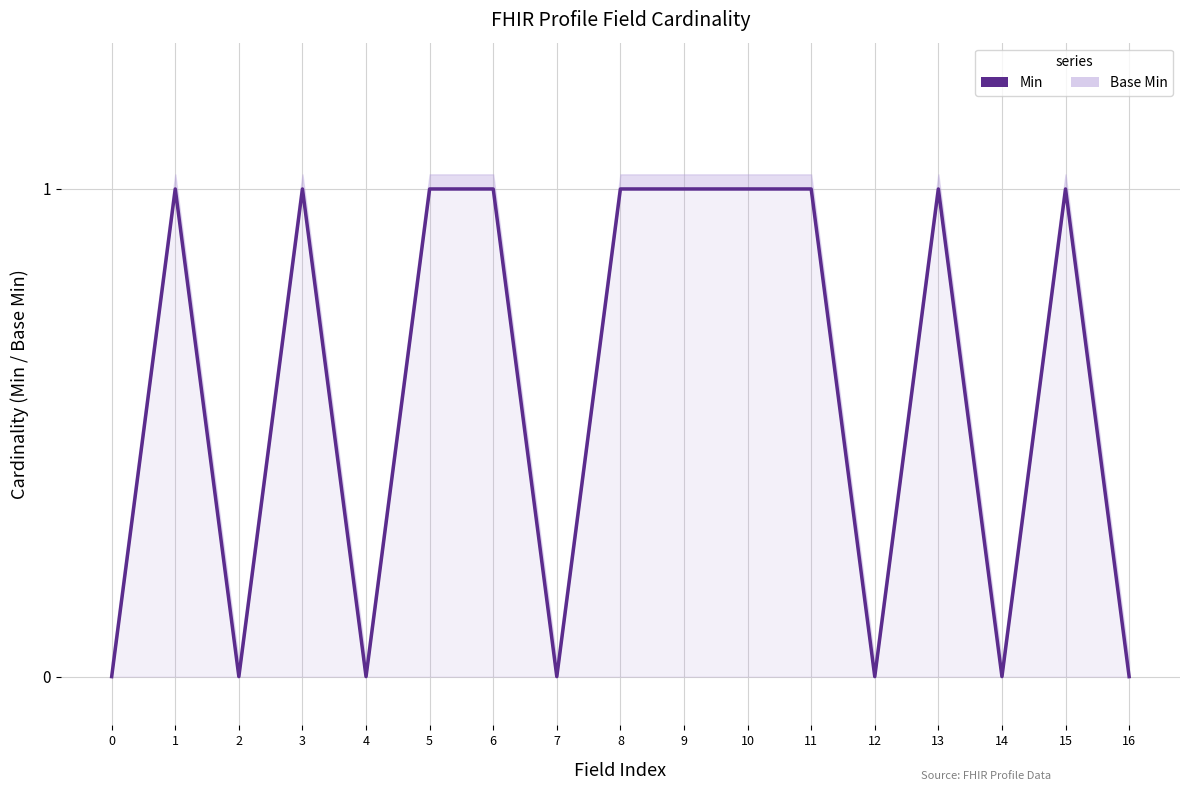

True or false: Min and Base Min cross at least once.

False